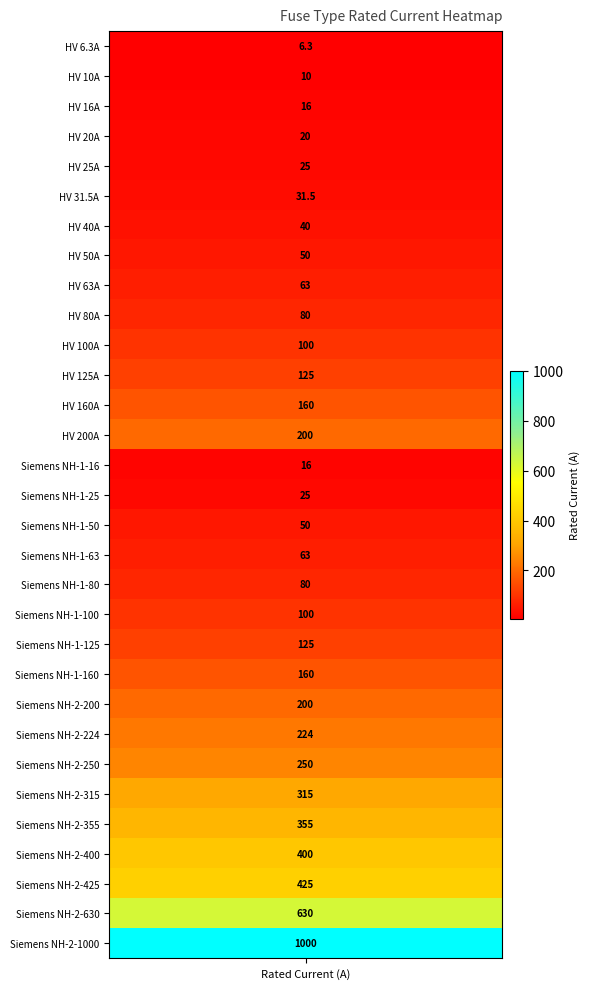

Reading left to right, what are all the values shown in this chart?

i_rated=6.3	1=10.0	2=16.0	3=20.0	4=25.0	5=31.5	6=40.0	7=50.0	8=63.0	9=80.0	10=100.0	11=125.0	12=160.0	13=200.0	14=16.0	15=25.0	16=50.0	17=63.0	18=80.0	19=100.0	20=125.0	21=160.0	22=200.0	23=224.0	24=250.0	25=315.0	26=355.0	27=400.0	28=425.0	29=630.0	30=1000.0